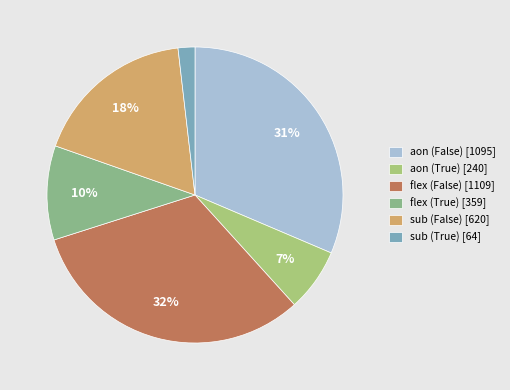

How many slices are in this pie chart?

6